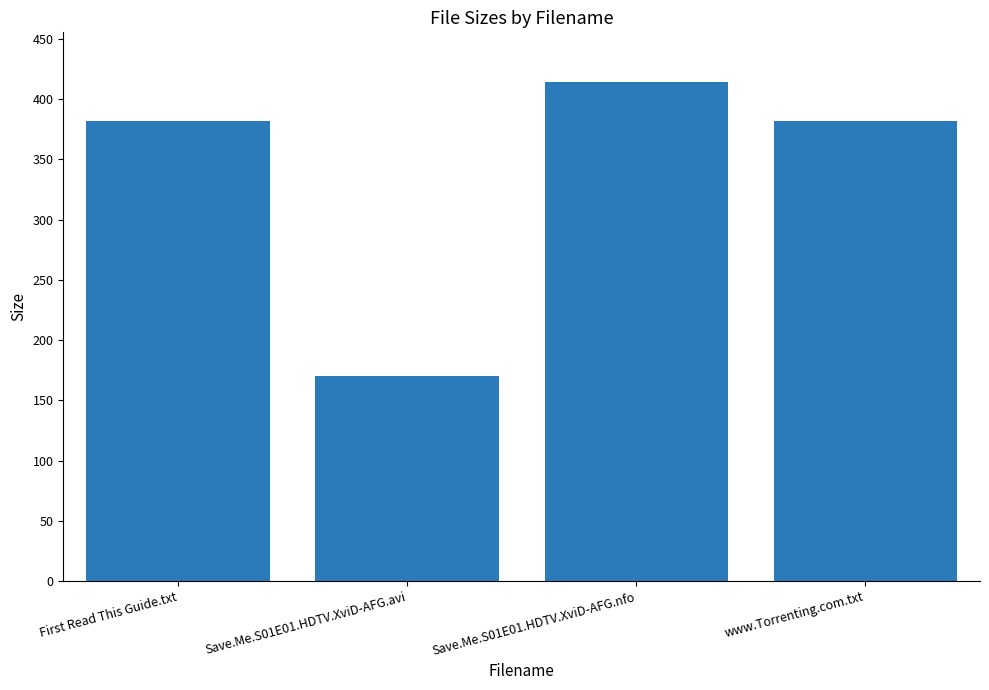

How many distinct data groups are displayed?

1